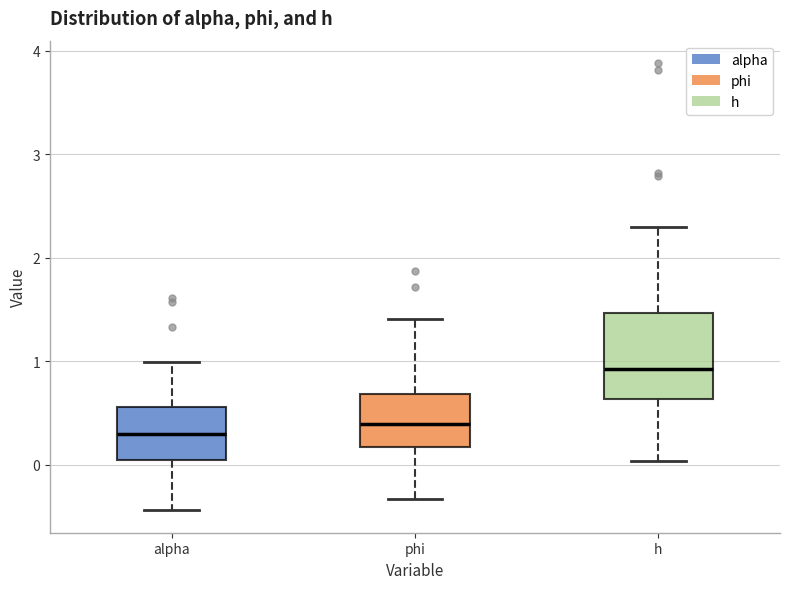

Which box is the tallest, from its lower edge to its upper edge?

h